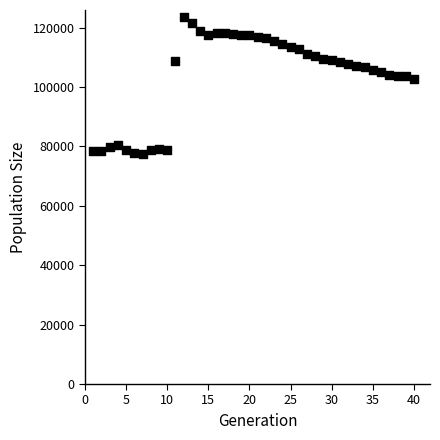

What is the range of Y values (max minus min)?

46092